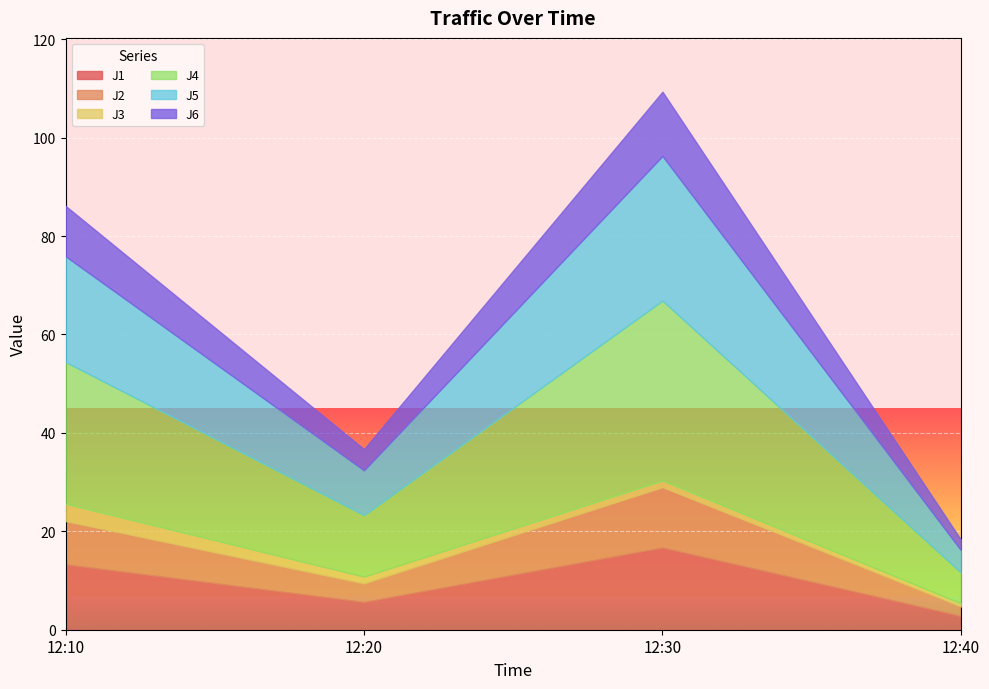

Reading left to right, what are all the values shown in this chart?

J1: 13.3	5.6	16.7	2.8
J2: 8.8	3.8	12.3	1.9
J3: 3.5	1.4	1.3	0.6
J4: 28.8	12.5	36.6	6.3
J5: 21.5	9.1	29.4	4.5
J6: 10.2	4.3	13.1	2.1